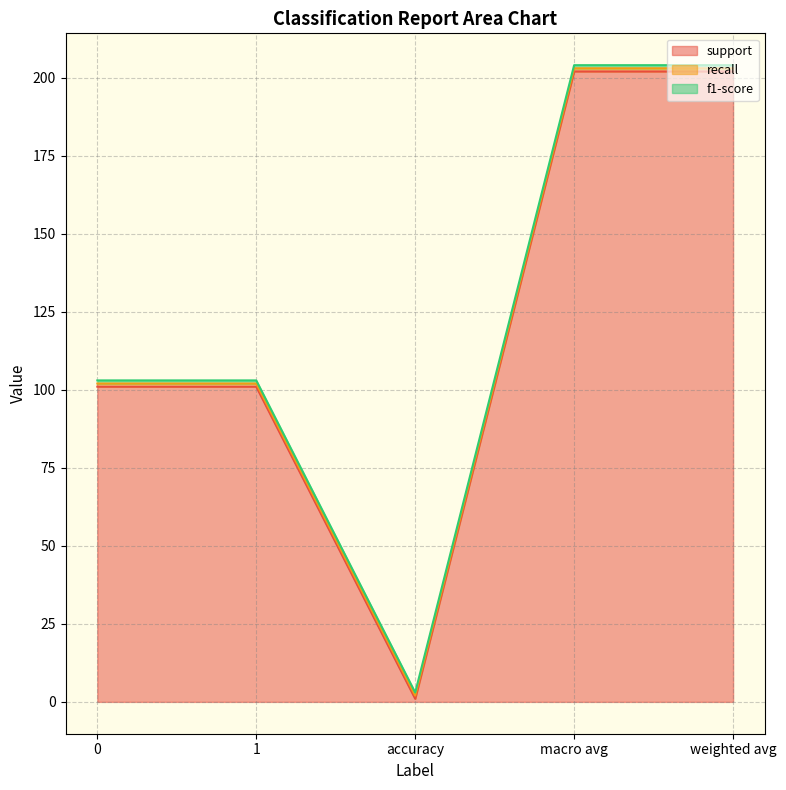

The f1-score series shows 1 at 1. True or false?

True